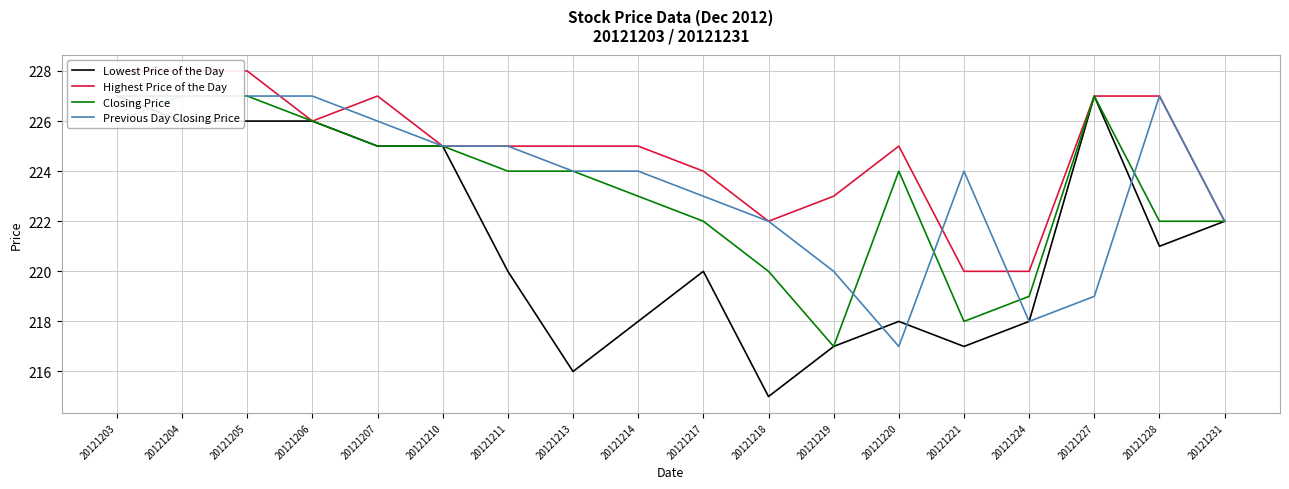

Reading left to right, extract all data points from this chart.

Lowest Price of the Day: 20121203=227	20121204=226	20121205=226	20121206=226	20121207=225	20121210=225	20121211=220	20121213=216	20121214=218	20121217=220	20121218=215	20121219=217	20121220=218	20121221=217	20121224=218	20121227=227	20121228=221	20121231=222
Highest Price of the Day: 20121203=228	20121204=228	20121205=228	20121206=226	20121207=227	20121210=225	20121211=225	20121213=225	20121214=225	20121217=224	20121218=222	20121219=223	20121220=225	20121221=220	20121224=220	20121227=227	20121228=227	20121231=222
Closing Price: 20121203=227	20121204=227	20121205=227	20121206=226	20121207=225	20121210=225	20121211=224	20121213=224	20121214=223	20121217=222	20121218=220	20121219=217	20121220=224	20121221=218	20121224=219	20121227=227	20121228=222	20121231=222
Previous Day Closing Price: 20121203=226	20121204=227	20121205=227	20121206=227	20121207=226	20121210=225	20121211=225	20121213=224	20121214=224	20121217=223	20121218=222	20121219=220	20121220=217	20121221=224	20121224=218	20121227=219	20121228=227	20121231=222